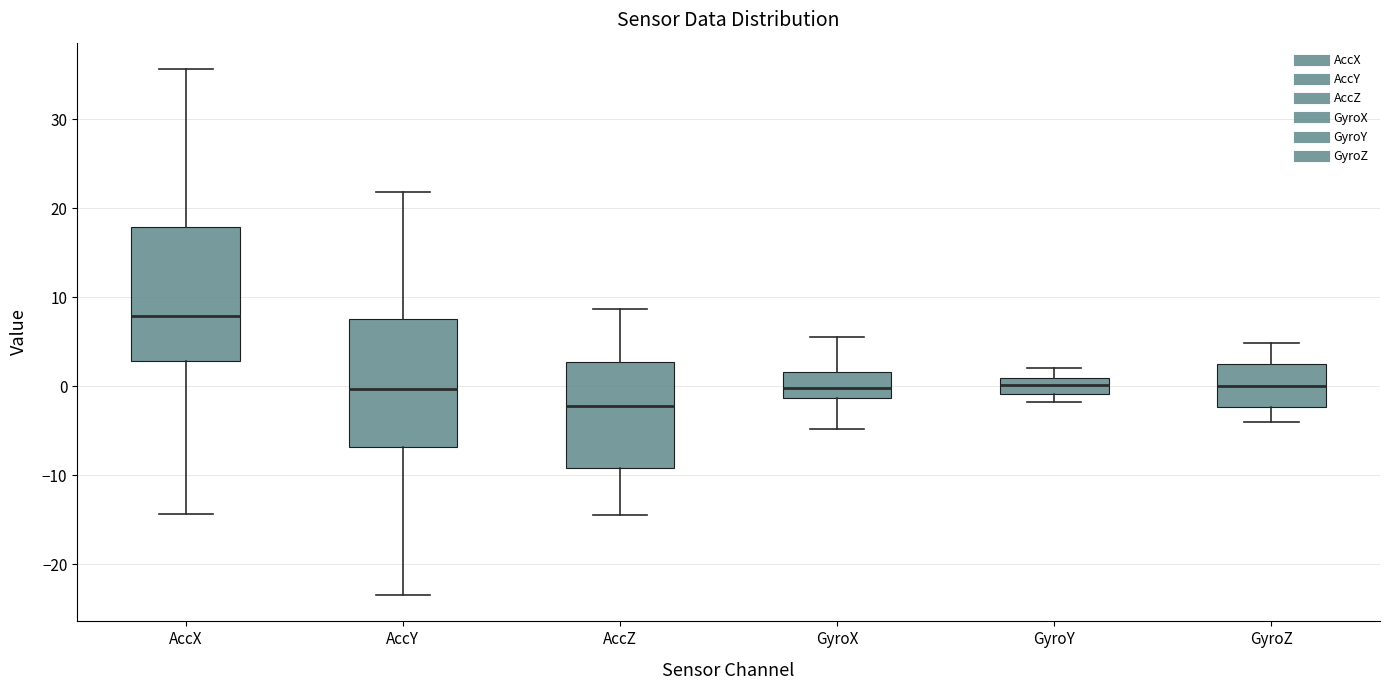

Reading left to right, read every box against the y-axis: the position of its median line, the range the box covers, and the ends of its whiskers. The values are not printed on the chart, so give them approximately, as read against the axis.

AccX: median 8, box 3 to 18, whiskers -14 to 36
AccY: median 0, box -7 to 8, whiskers -23 to 22
AccZ: median -2, box -9 to 3, whiskers -14 to 9
GyroX: median 0, box -1 to 2, whiskers -5 to 6
GyroY: median 0, box -1 to 1, whiskers -2 to 2
GyroZ: median 0, box -2 to 2, whiskers -4 to 5